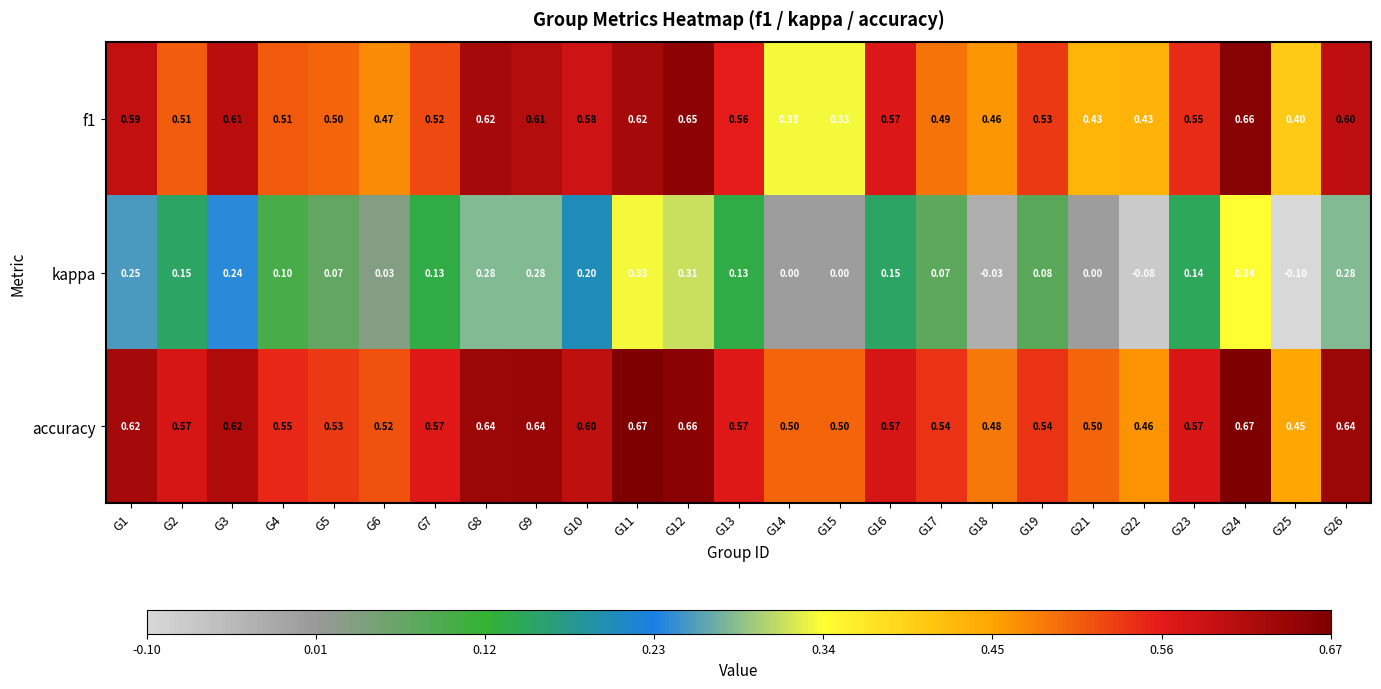

Which series has the widest spread of values?

kappa